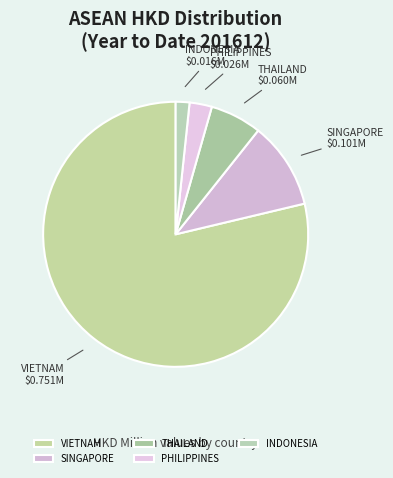

Combined, do VIETNAM and INDONESIA account for over 50%?

Yes